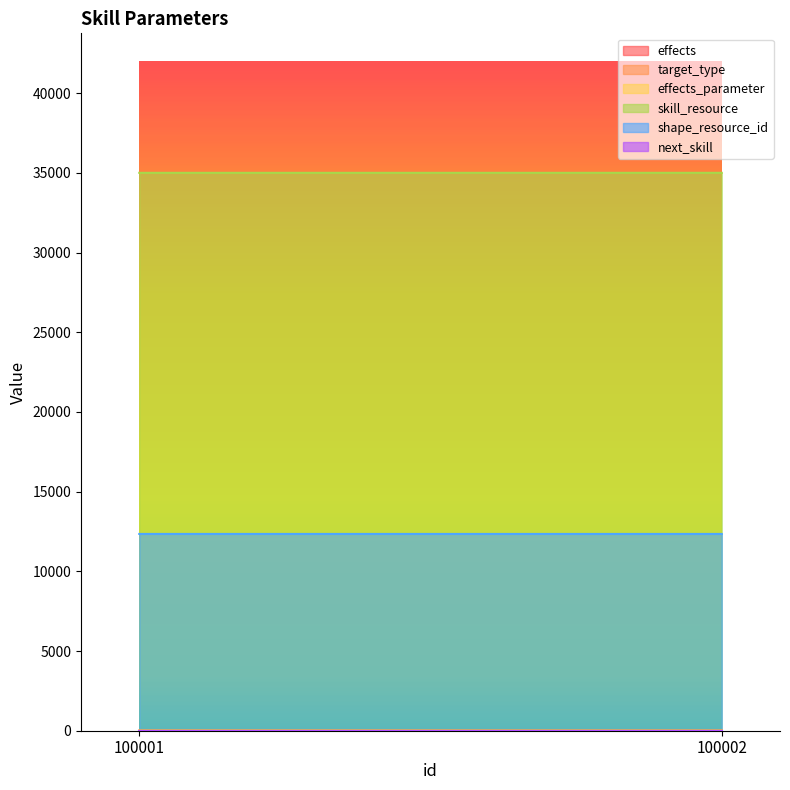

Reading left to right, transcribe all the data shown in this chart.

effects: 1.0	2.0
target_type: 2.0	1.0
effects_parameter: 2.0	0.2
skill_resource: 35001.0	35002.0
shape_resource_id: 12346.0	12345.0
next_skill: 0.0	0.0